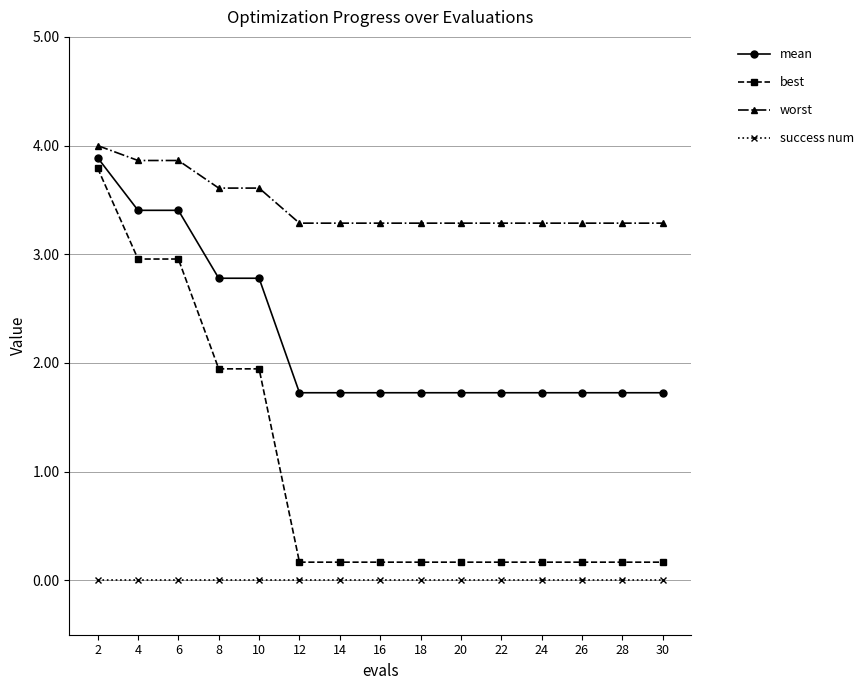

Which series has the largest range (max minus min)?

best